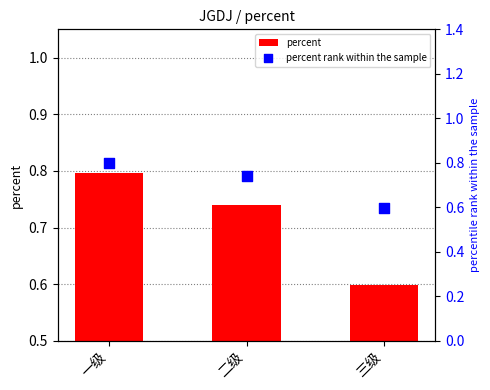

At which category is the sum across all series the highest?

一级